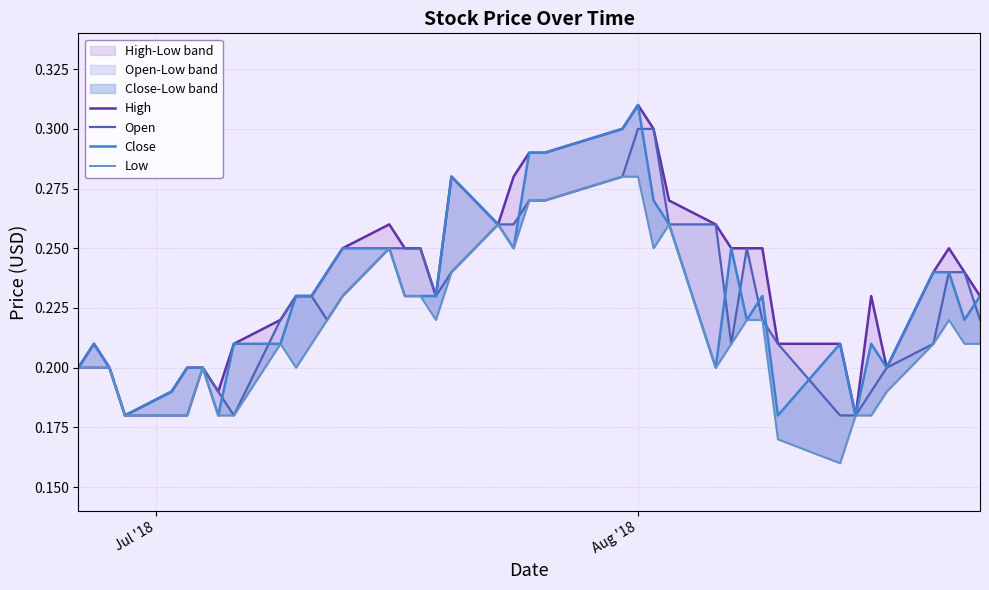

At which category is the sum across all series the highest?

Aug '18